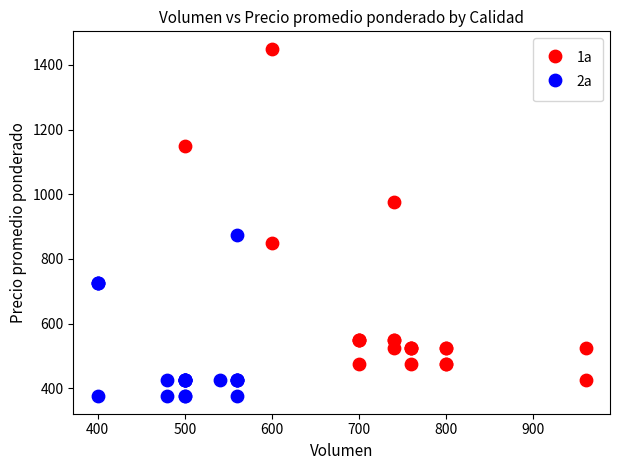

Which series has the widest spread of Y values?

1a